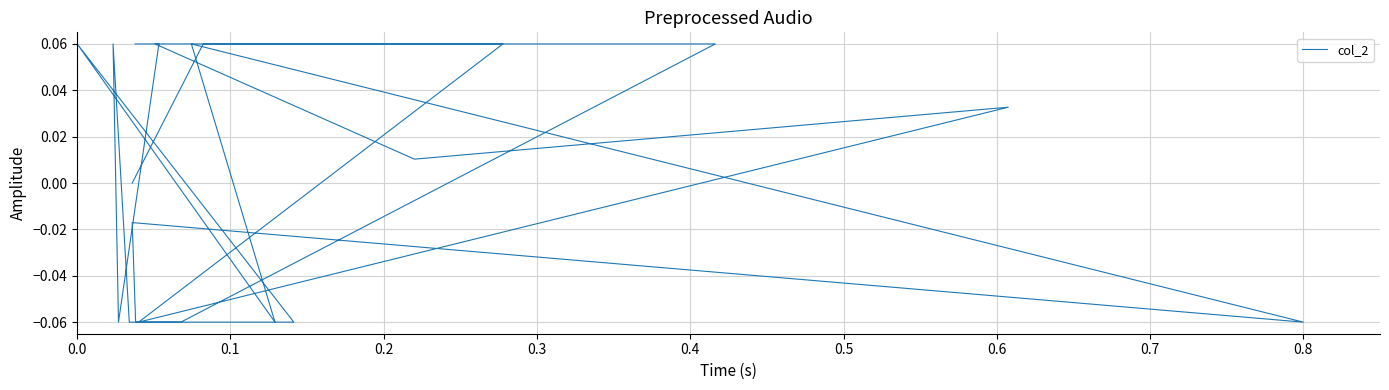

How many points are lower than both their immediate neighbors (excluding endpoints)?

5